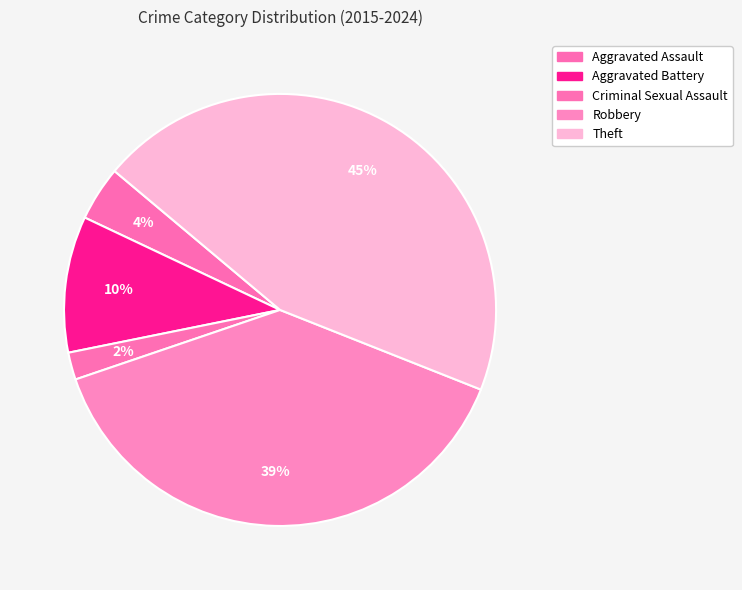

What percentage is the Criminal Sexual Assault slice, to the nearest percent?

2%